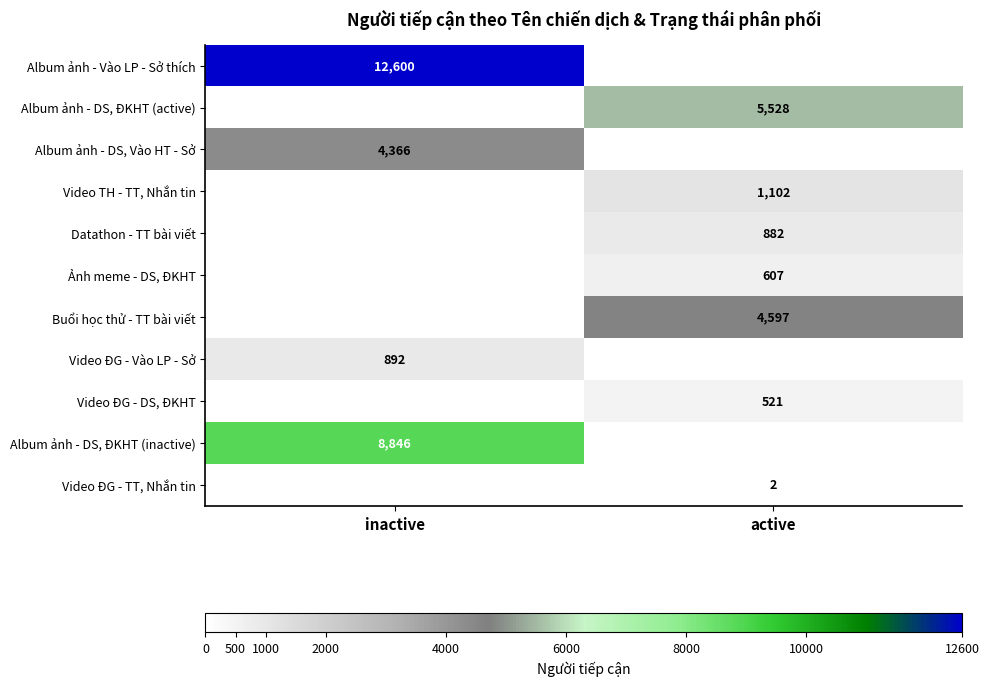

Is the value of Video ĐG - Vào LP - Sở at inactive greater than the value of Datathon - TT bài viết at active?

Yes